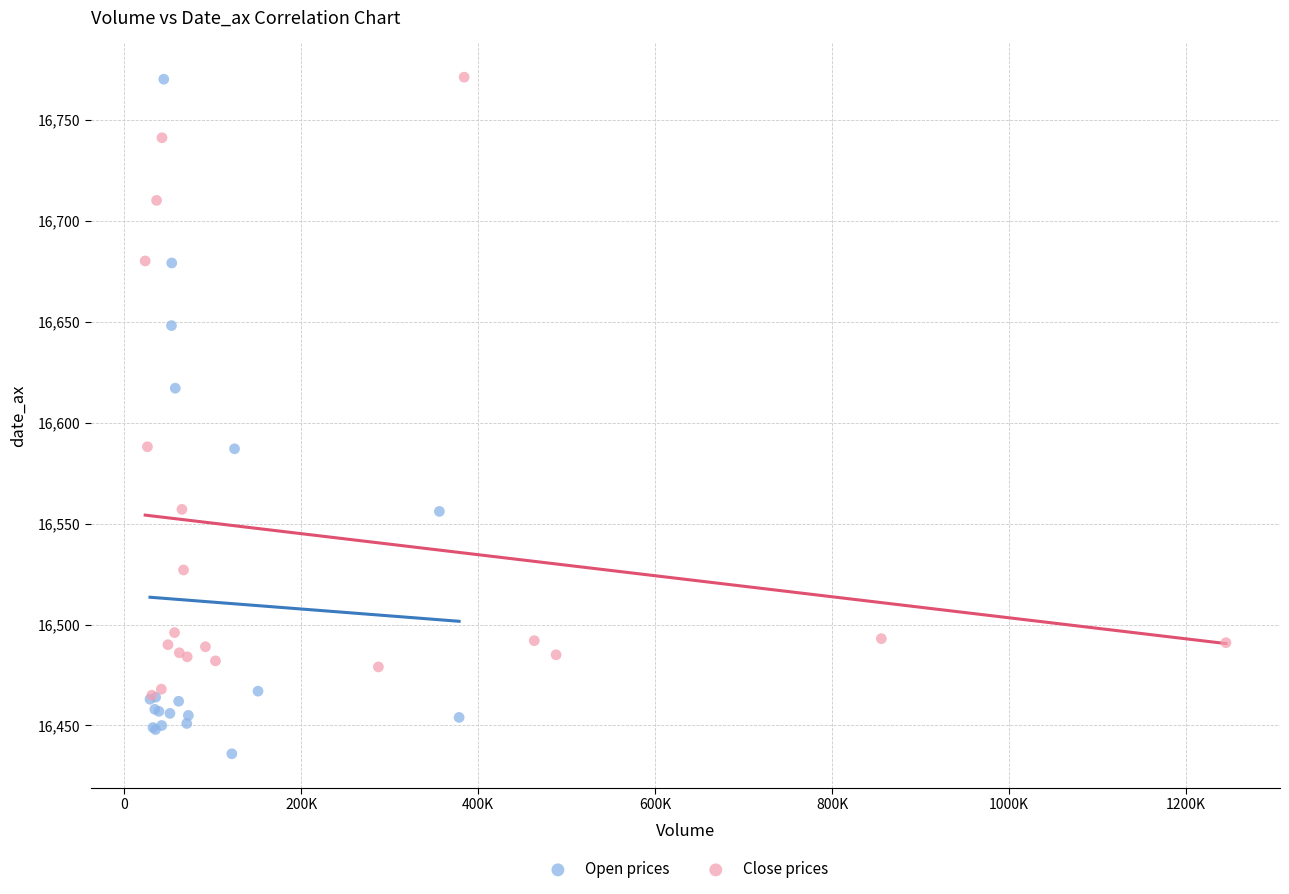

Which series contains the lowest Y value?

Open prices